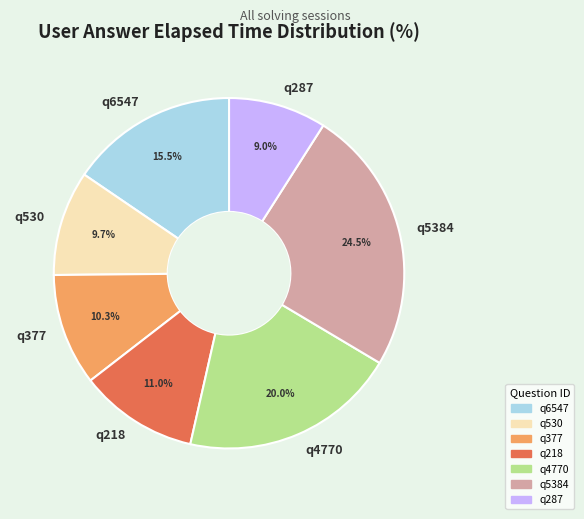

Do q530 and q377 together represent more than half of the pie?

No